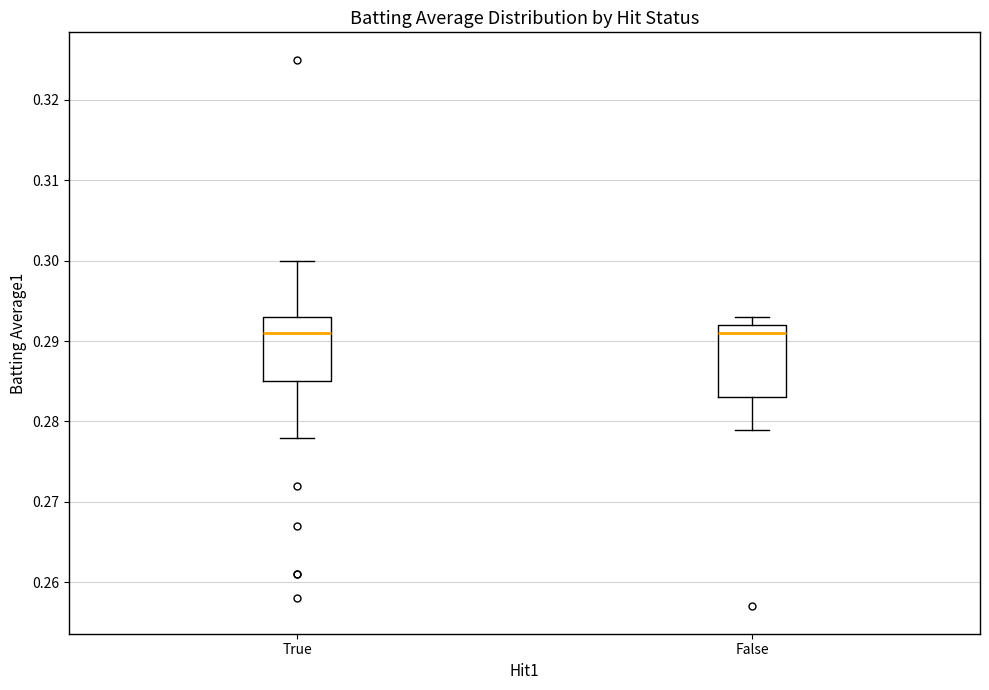

Reading left to right, read every box against the y-axis: the position of its median line, the range the box covers, and the ends of its whiskers. The values are not printed on the chart, so give them approximately, as read against the axis.

True: median 0.291, box 0.285 to 0.293, whiskers 0.278 to 0.300
False: median 0.291, box 0.283 to 0.292, whiskers 0.279 to 0.293